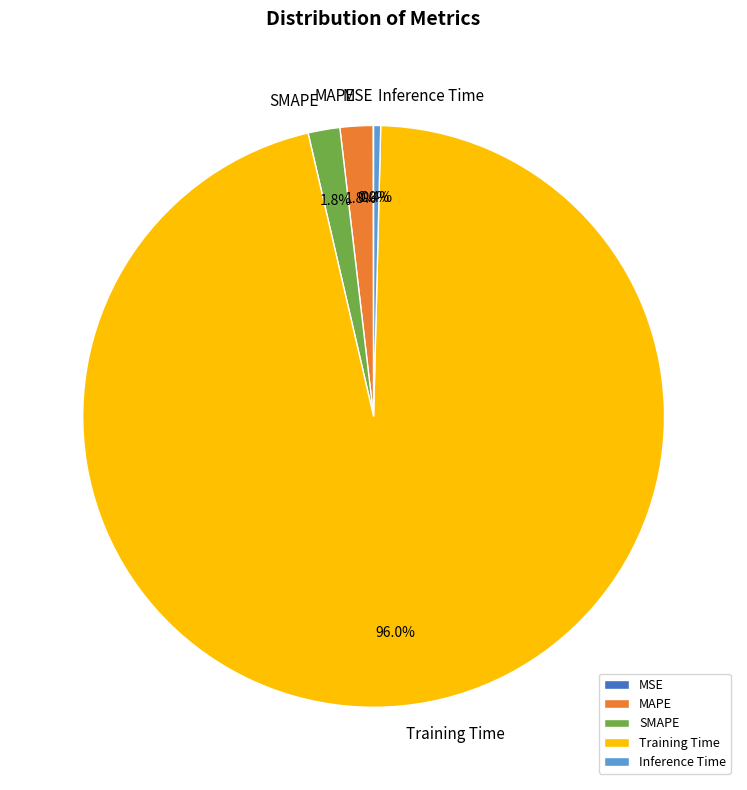

What percentage is NOT represented by SMAPE?

98.2%